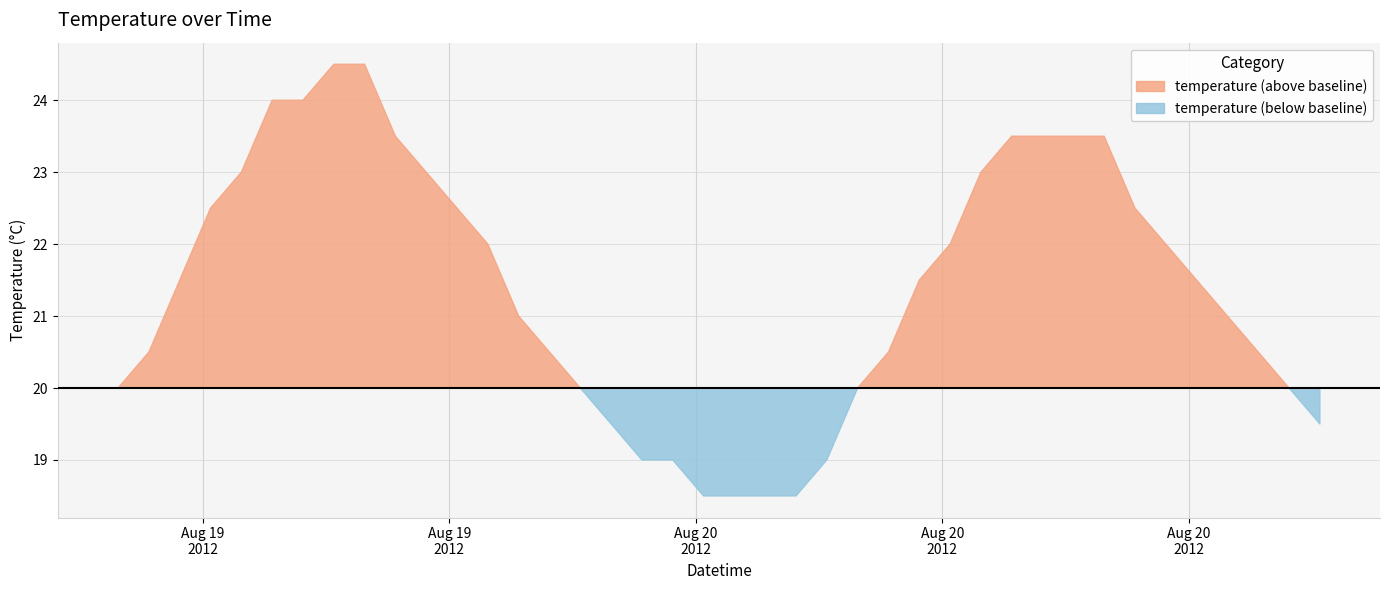

What is the difference between the values at 2012-08-21 02:15:00 and 2012-08-20 00:15:00?

2.0